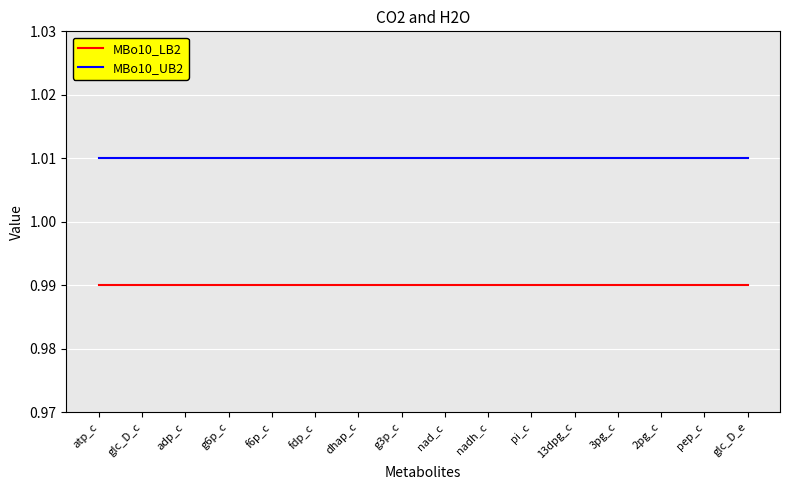

Rank the series by their average value, from lowest to highest.

MBo10_LB2, MBo10_UB2